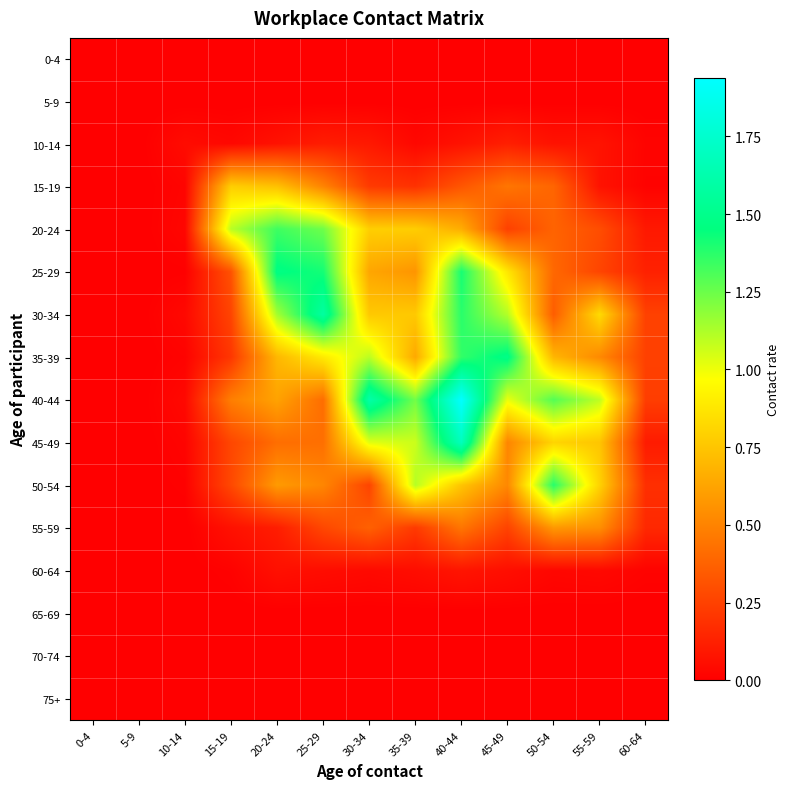

Count the number of data series in this chart.

16